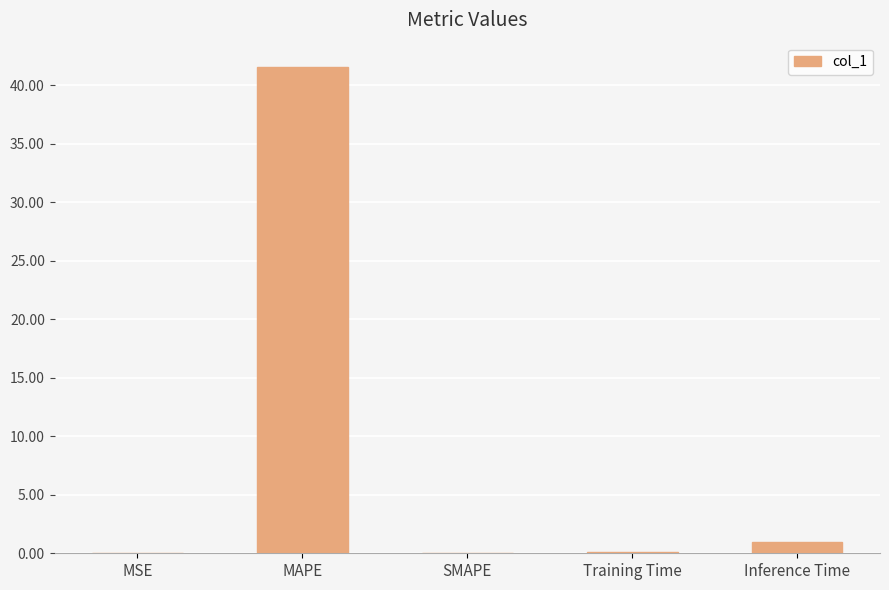

What is the approximate value at MAPE?

41.6